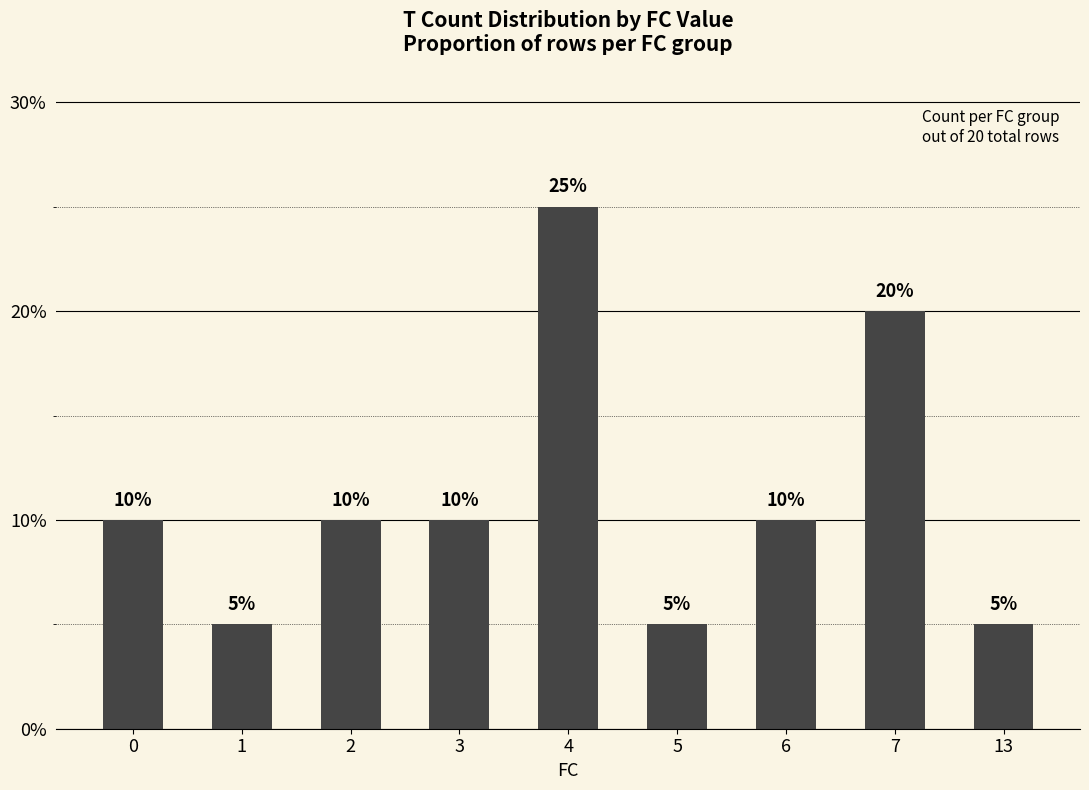

Are the bars horizontal?

No